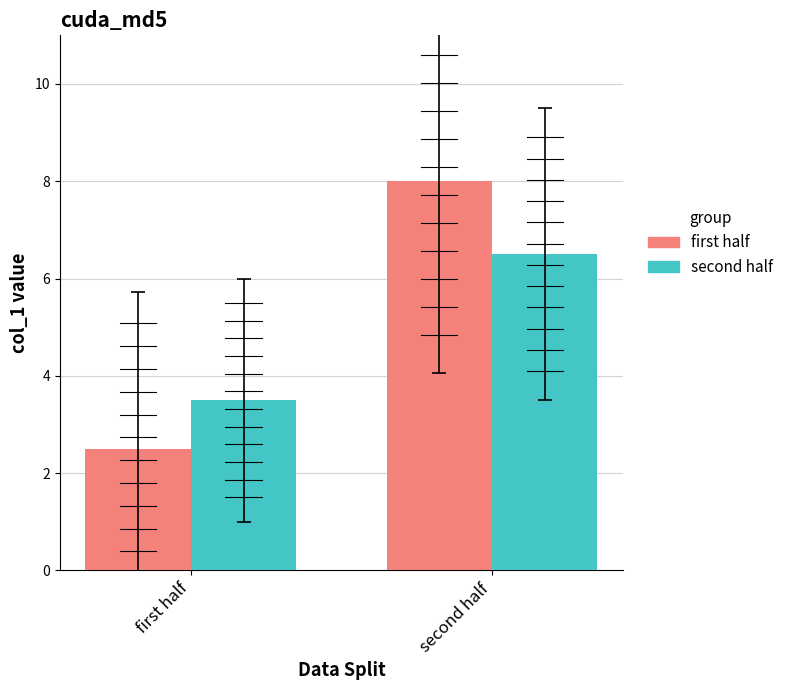

What is the label of the 1st bar from the right?

second half